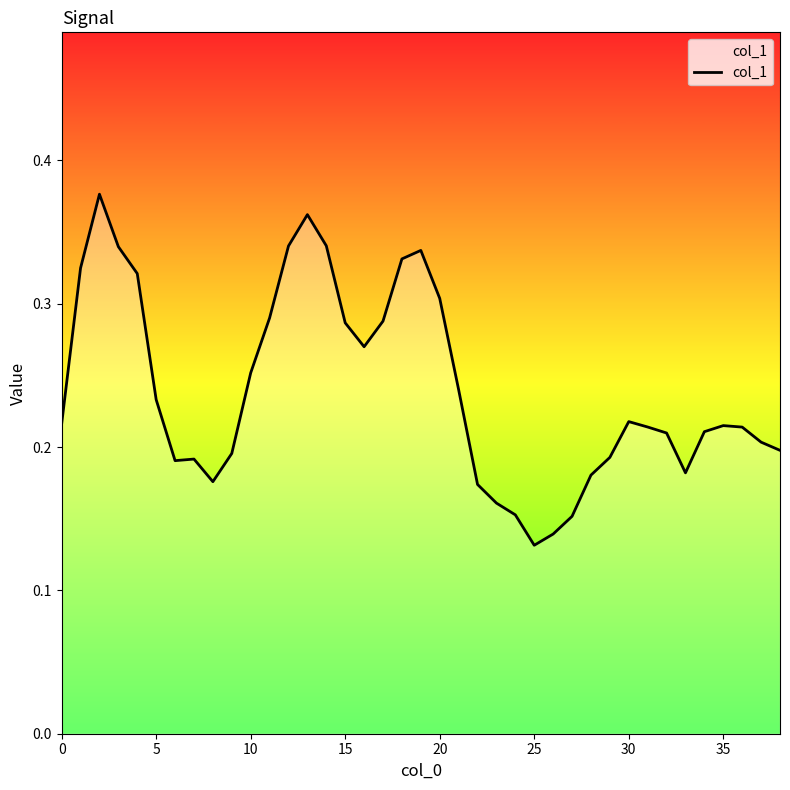

Count the number of data series in this chart.

1